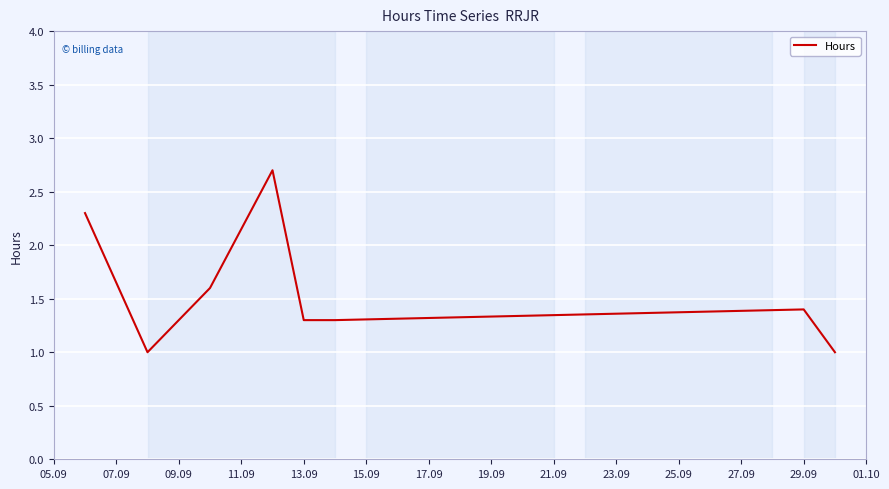

What is the difference between the maximum and minimum values?

1.7